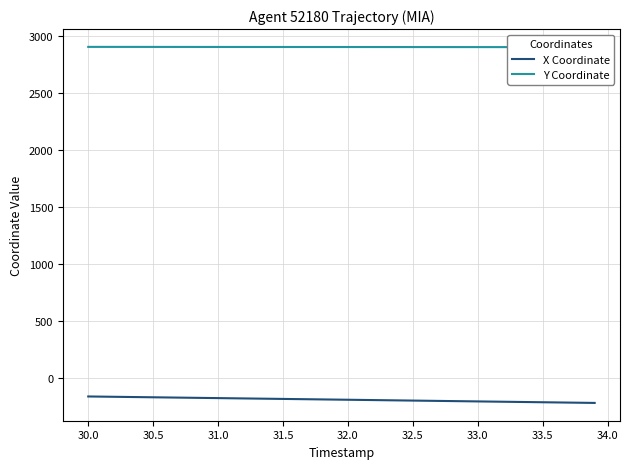

What is the maximum value for X Coordinate?

-163.8